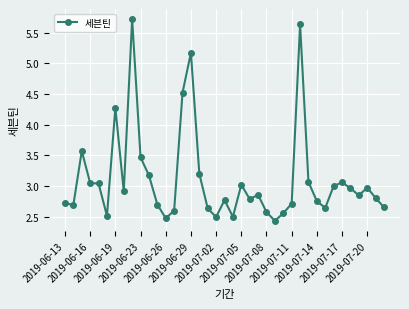

What is the difference between the second highest and minimum values?

3.2